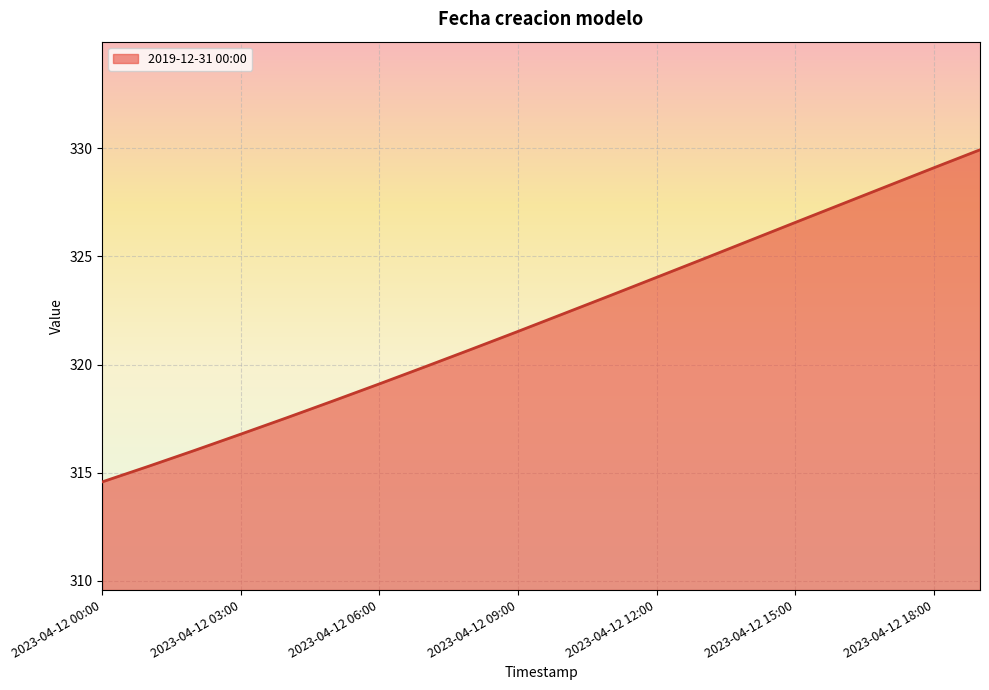

What is the smallest value displayed?

314.6